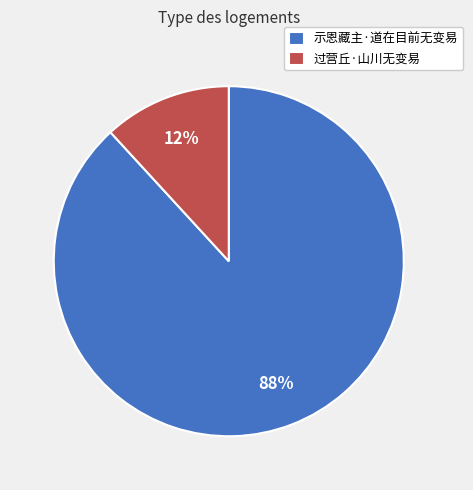

True or false: 过营丘·山川无变易 accounts for 6% of the total.

False